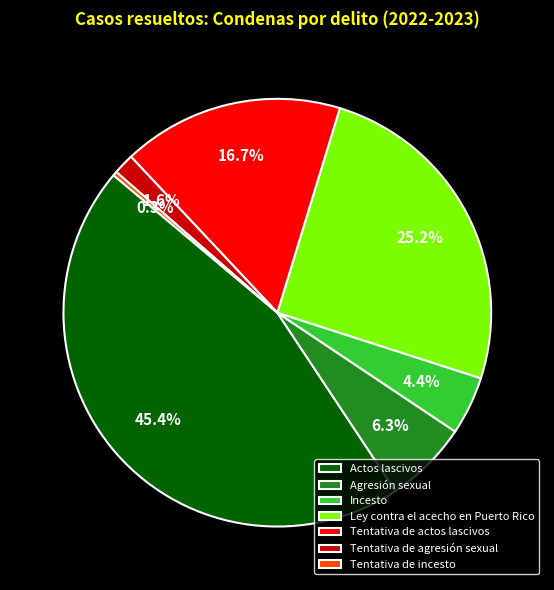

Between Tentativa de incesto and Tentativa de actos lascivos, which is larger?

Tentativa de actos lascivos